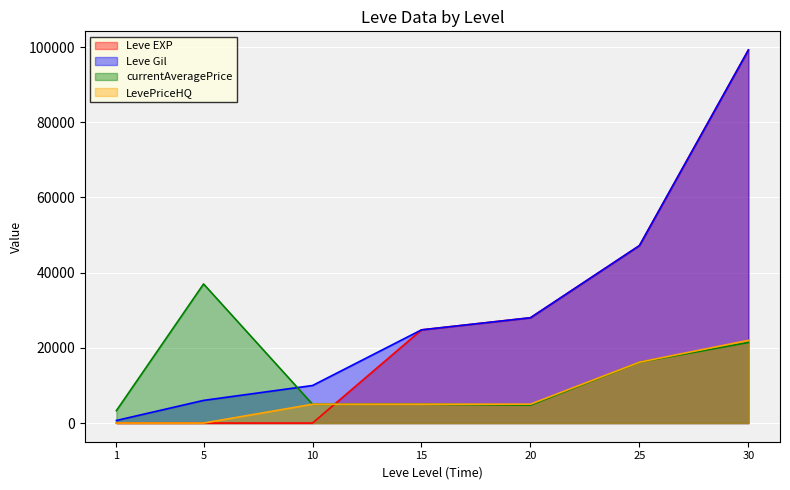

Between 1 and 15, which series saw the biggest shift?

Leve EXP